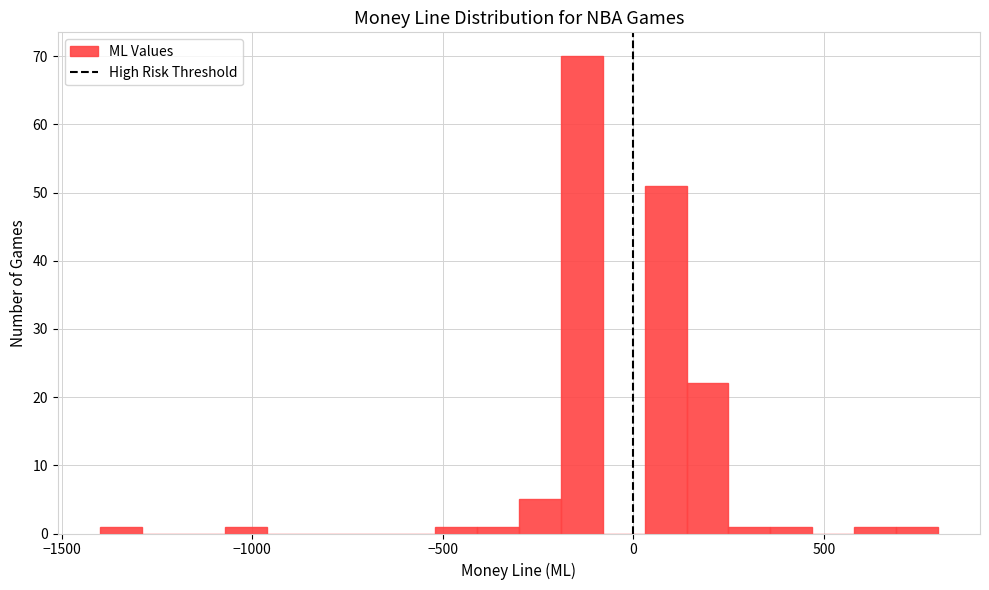

Read against the x-axis, roughly where is the centre of the tallest bar?

-150